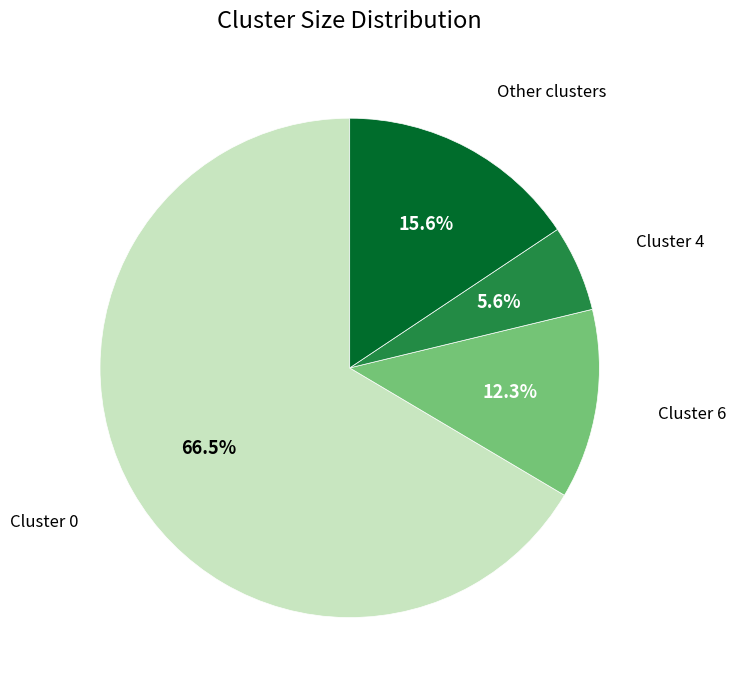

What is the smallest slice in the pie chart?

Cluster 4